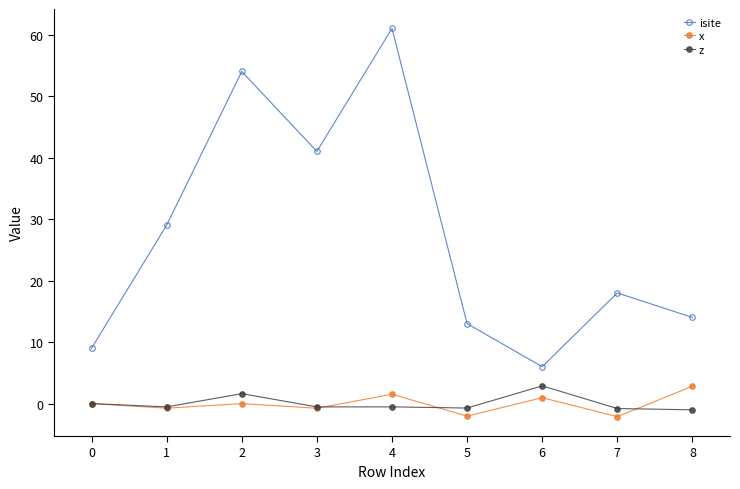

Which series has the largest range (max minus min)?

isite